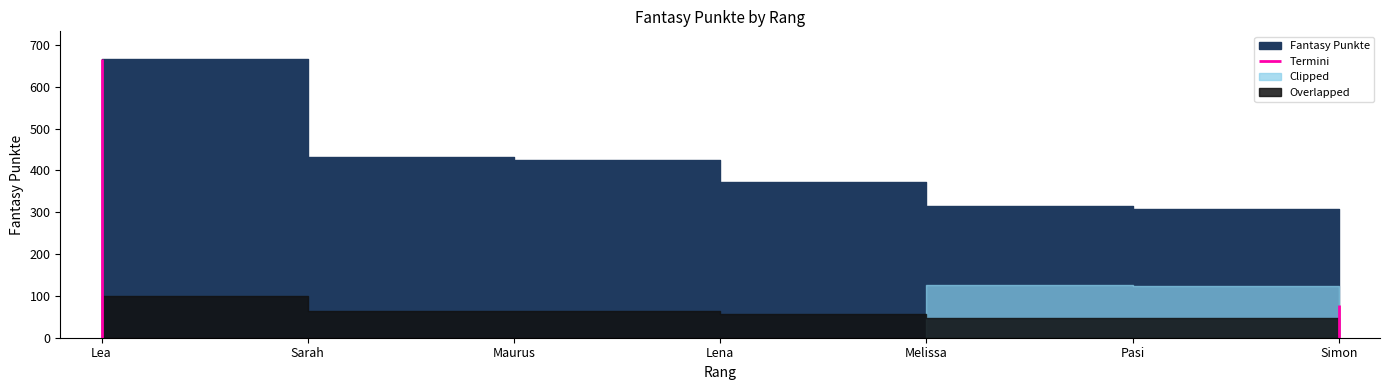

Reading left to right, transcribe all the data shown in this chart.

1=666	2=432	3=424	4=373	5=314	6=307	7=79